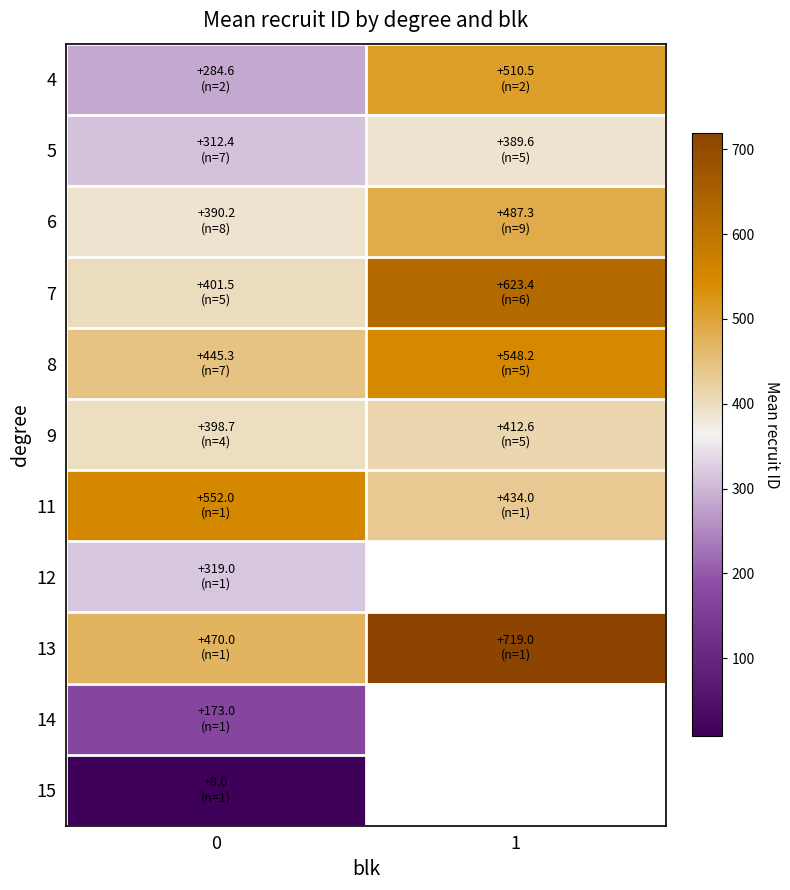

True or false: 9 has a value of 412.6 at 1.

True